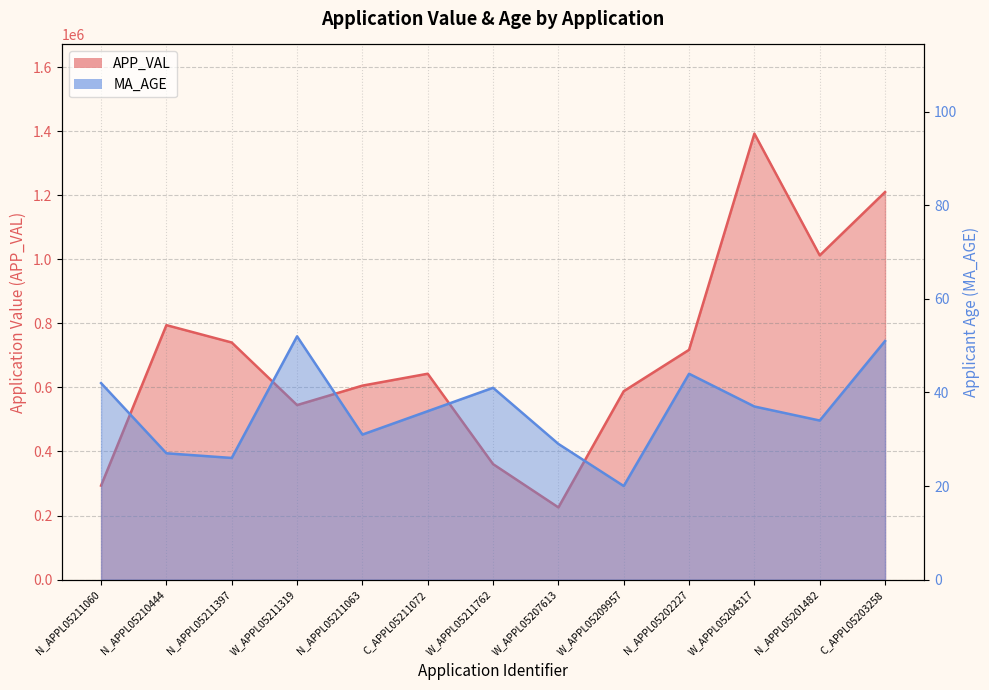

Which has a higher value, N_APPL05201482 or C_APPL05211072?

N_APPL05201482